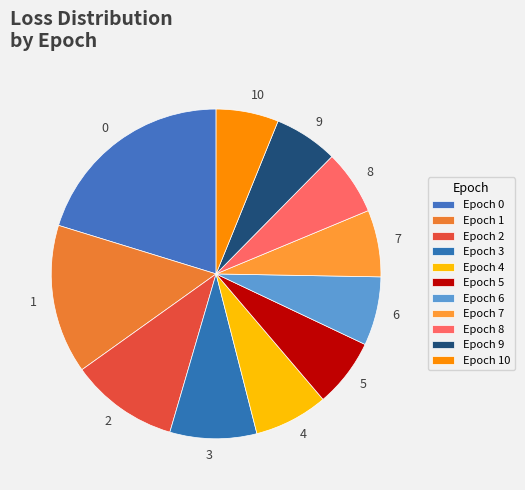

How many slices are in this pie chart?

11